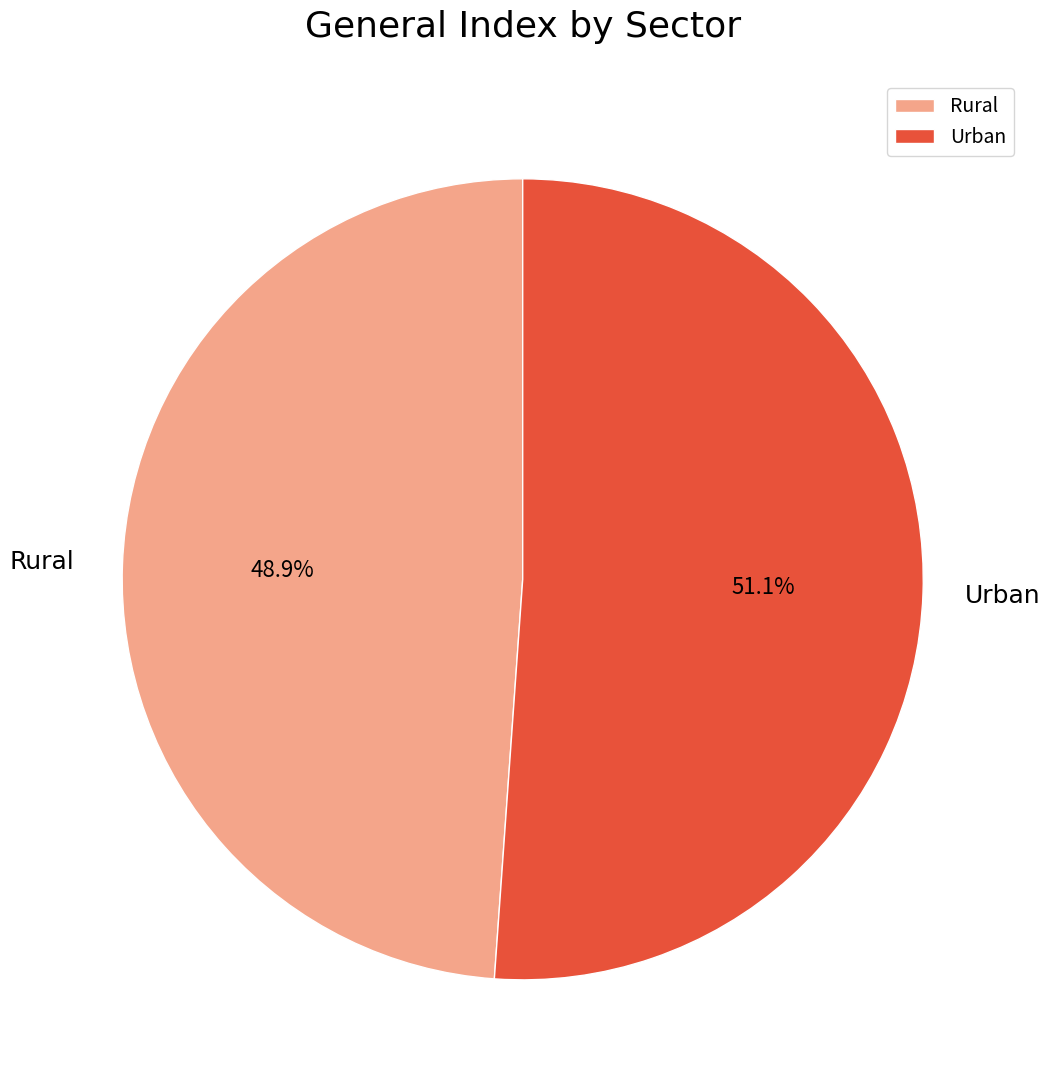

The Urban slice represents 51% of the pie. True or false?

True